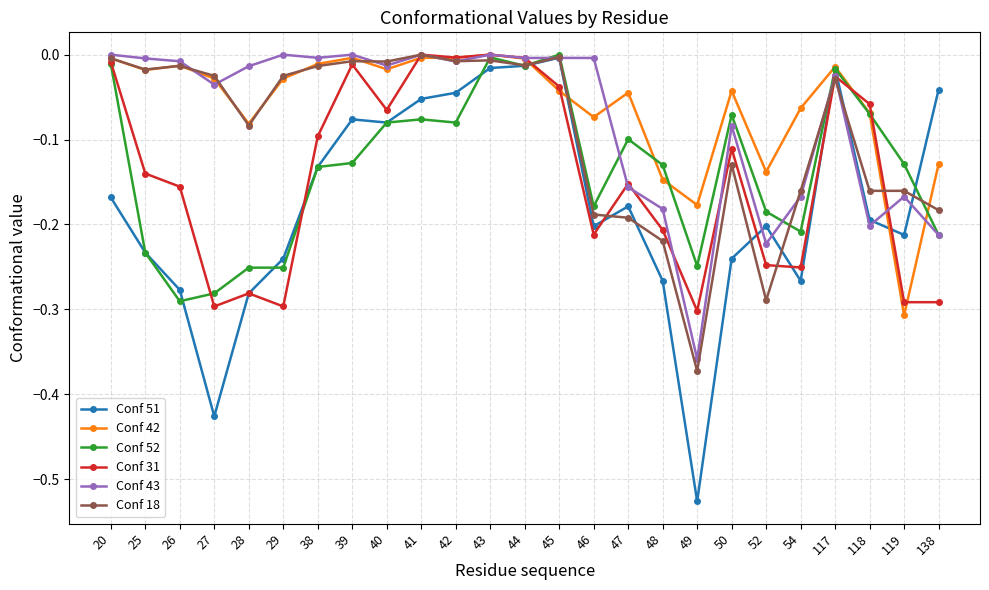

Which series has the widest spread of values?

Conf 51